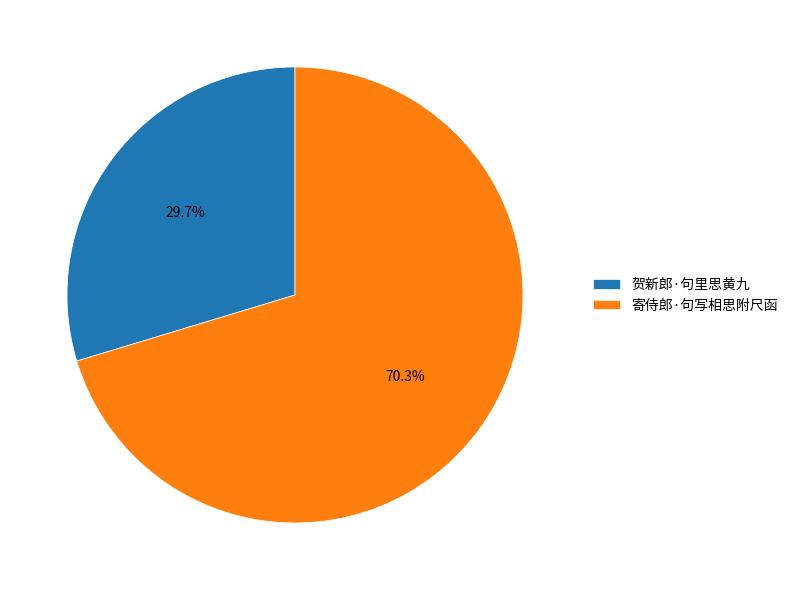

To the nearest percent, what is the difference between the largest and smallest slice percentages?

41%